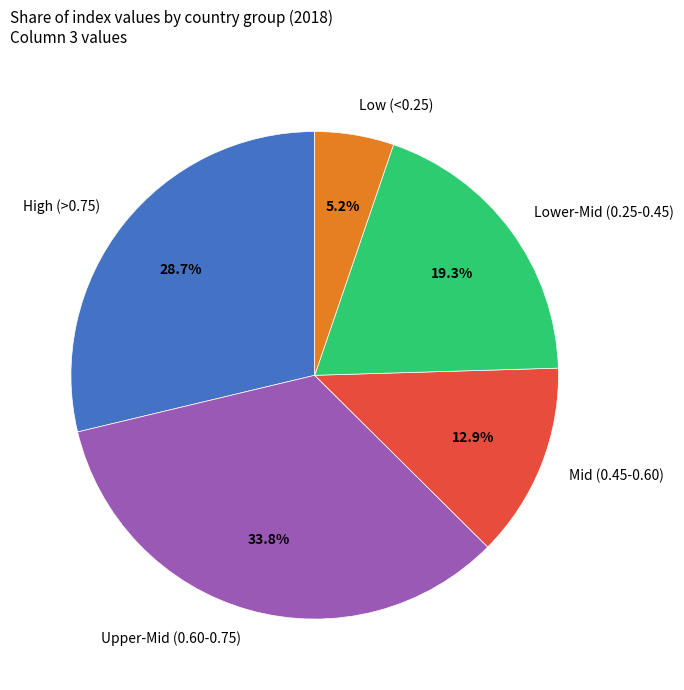

What percentage do Lower-Mid (0.25-0.45) and High (>0.75) together represent?

48.0%